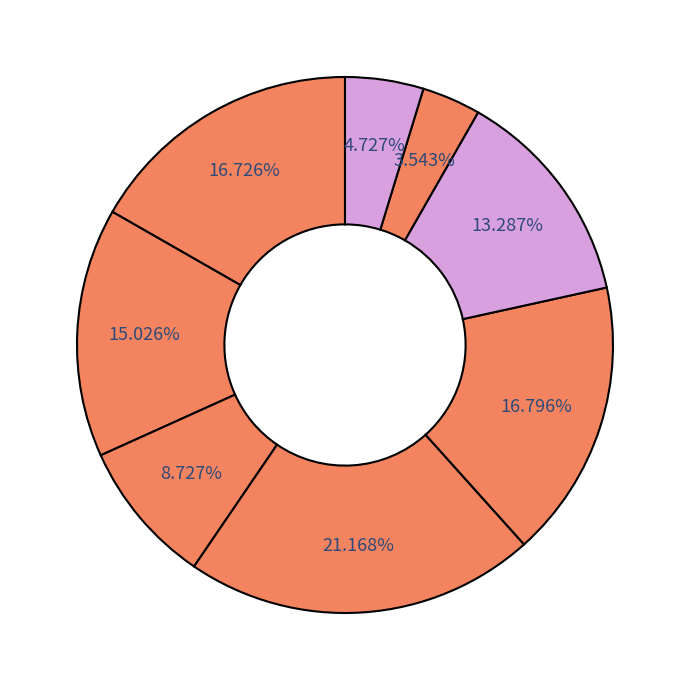

How many slices are in this pie chart?

8